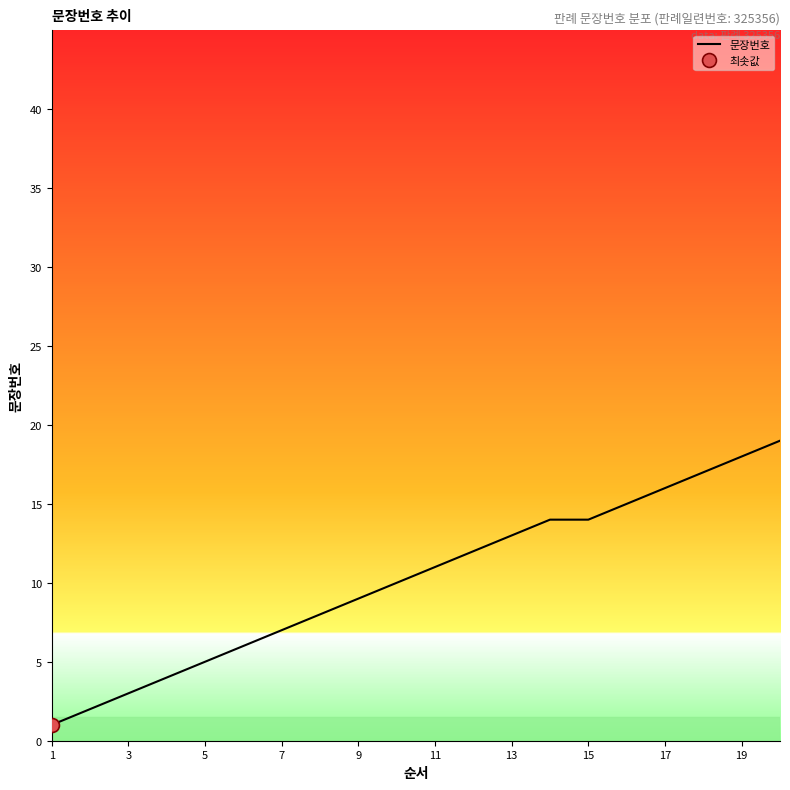

The 문장번호 series shows 11 at 11. True or false?

True